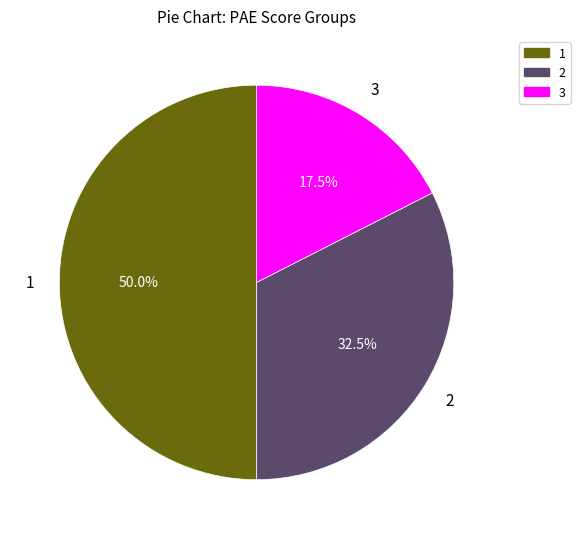

What percentage is NOT represented by 1?

50.0%